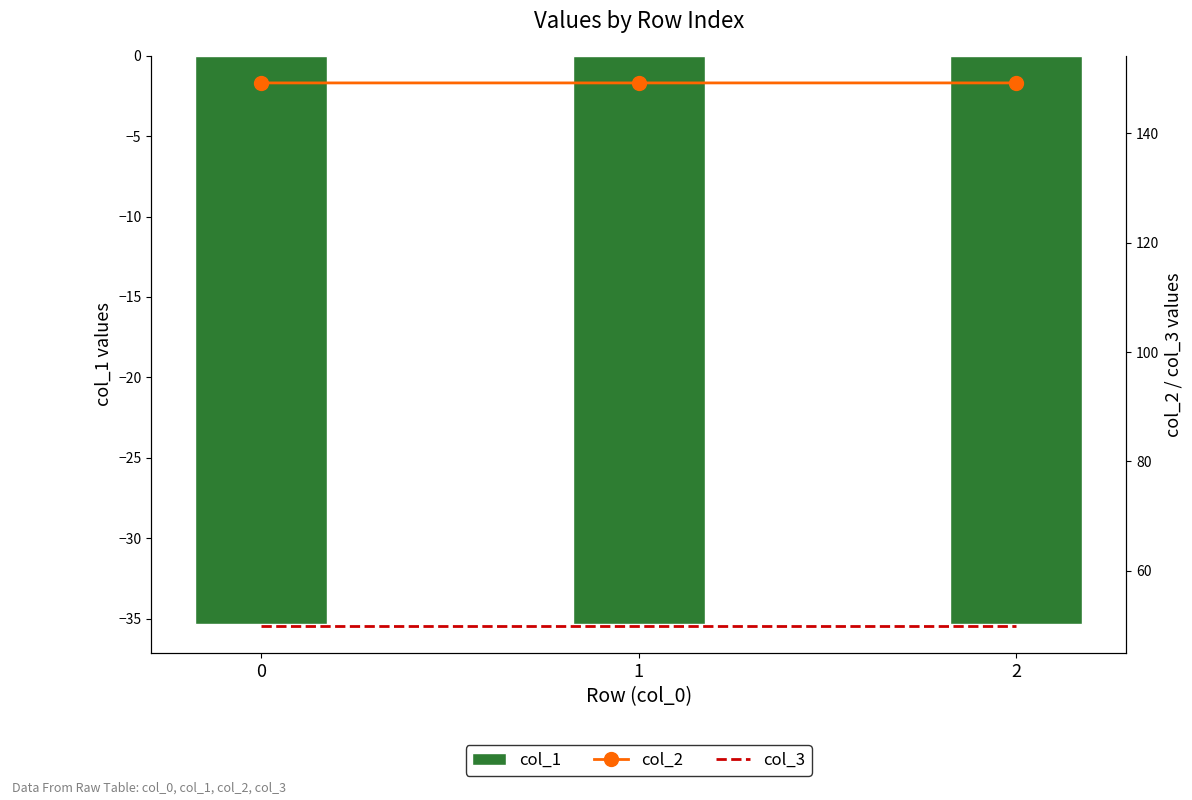

What are all the series names shown in the legend?

col_1, col_2, col_3